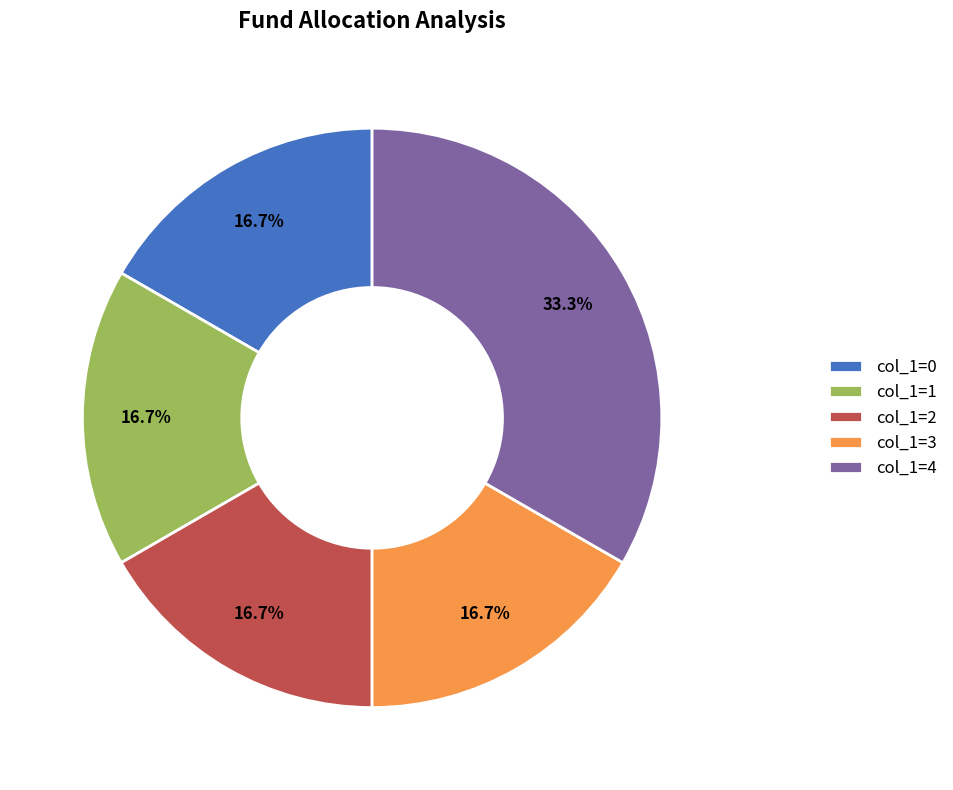

Does any single category account for the majority?

No